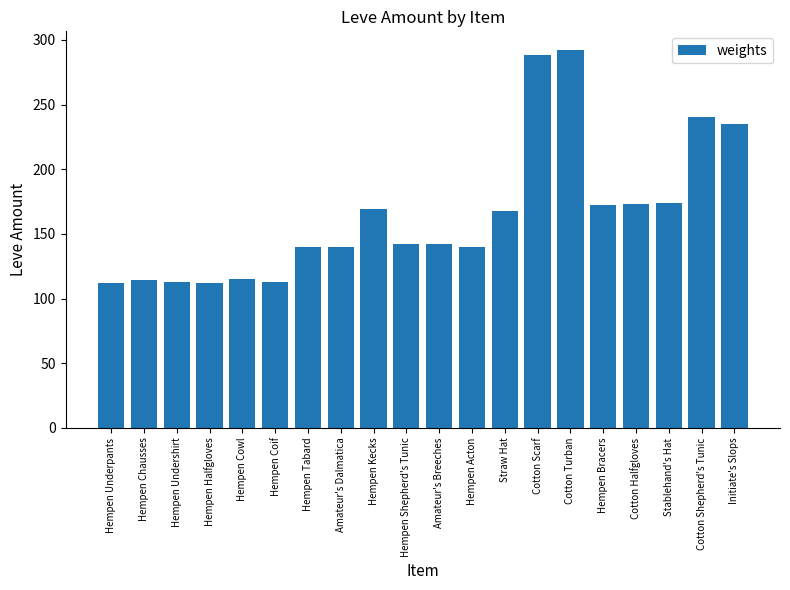

At which category does the chart reach its peak across all series?

Cotton Turban